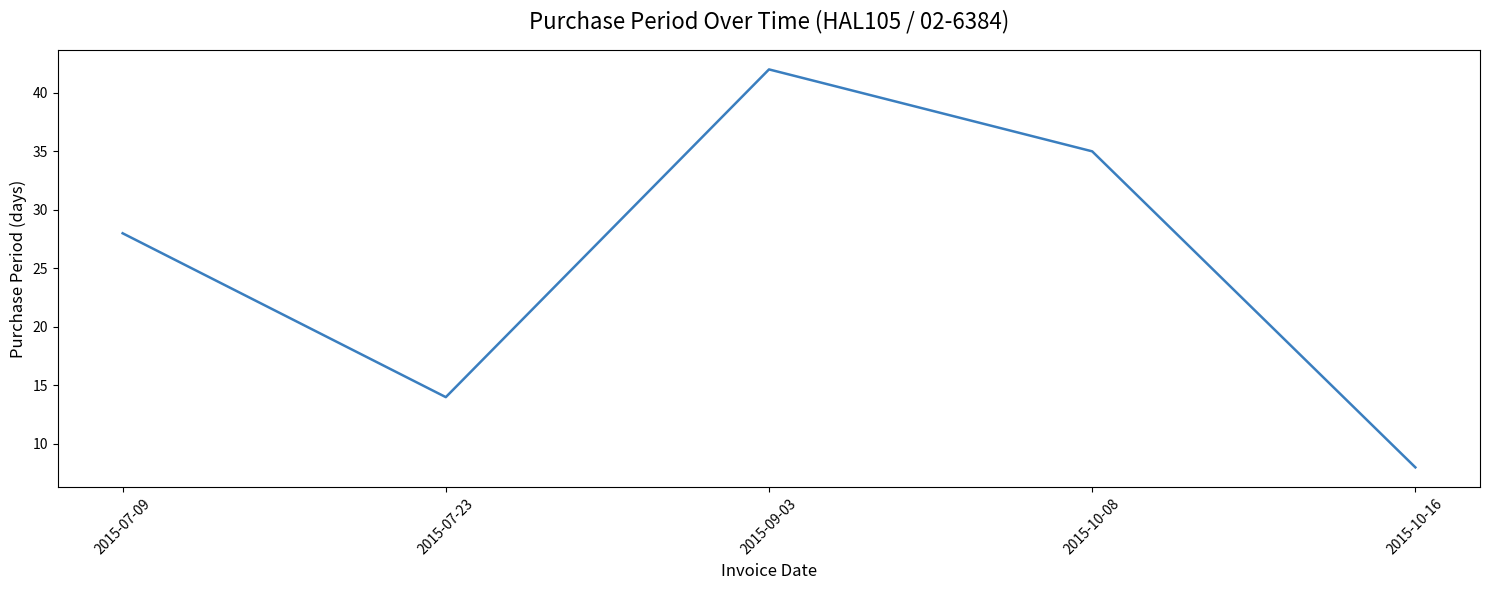

What is the ratio of the value at 2015-10-08 to the value at 2015-10-16?

4.4